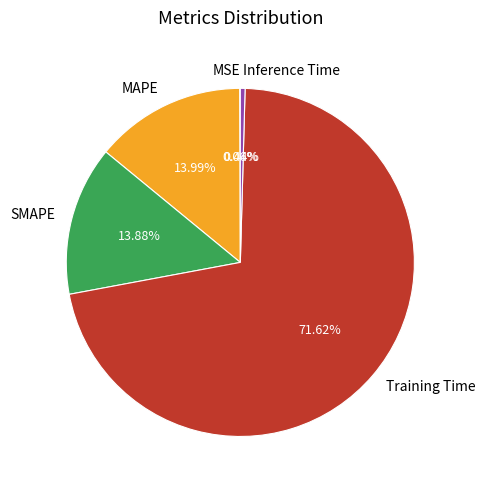

The Inference Time slice represents 0% of the pie. True or false?

True